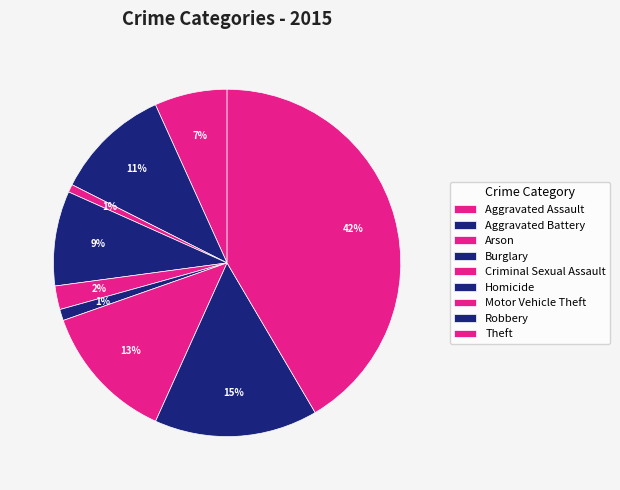

How many segments does this pie chart have?

9